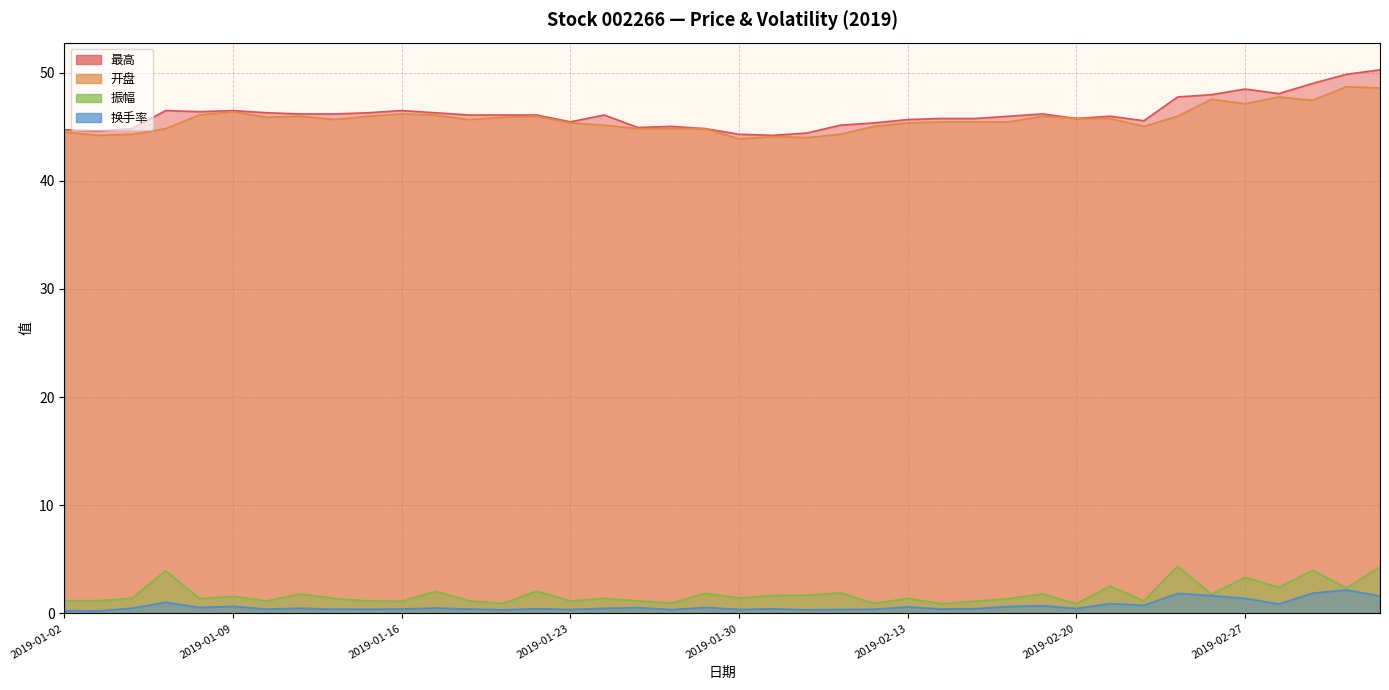

Reading left to right, transcribe all the data shown in this chart.

最高: 2019-01-02=44.7	2019-01-03=44.6	2019-01-04=44.8	2019-01-07=46.5	2019-01-08=46.4	2019-01-09=46.5	2019-01-10=46.3	2019-01-11=46.2	2019-01-14=46.2	2019-01-15=46.3	2019-01-16=46.5	2019-01-17=46.3	2019-01-18=46.1	2019-01-21=46.1	2019-01-22=46.1	2019-01-23=45.4	2019-01-24=46.1	2019-01-25=44.9	2019-01-28=45.0	2019-01-29=44.8	2019-01-30=44.3	2019-01-31=44.2	2019-02-01=44.4	2019-02-11=45.1	2019-02-12=45.3	2019-02-13=45.6	2019-02-14=45.8	2019-02-15=45.8	2019-02-18=46.0	2019-02-19=46.2	2019-02-20=45.8	2019-02-21=46.0	2019-02-22=45.5	2019-02-25=47.7	2019-02-26=48.0	2019-02-27=48.5	2019-02-28=48.0	2019-03-01=49.0	2019-03-04=49.8	2019-03-05=50.2
开盘: 2019-01-02=44.5	2019-01-03=44.2	2019-01-04=44.3	2019-01-07=44.8	2019-01-08=46.1	2019-01-09=46.4	2019-01-10=45.9	2019-01-11=46.0	2019-01-14=45.6	2019-01-15=46.0	2019-01-16=46.2	2019-01-17=46.1	2019-01-18=45.6	2019-01-21=45.9	2019-01-22=46.0	2019-01-23=45.3	2019-01-24=45.1	2019-01-25=44.8	2019-01-28=44.8	2019-01-29=44.8	2019-01-30=43.9	2019-01-31=44.1	2019-02-01=44.0	2019-02-11=44.3	2019-02-12=45.0	2019-02-13=45.3	2019-02-14=45.4	2019-02-15=45.4	2019-02-18=45.4	2019-02-19=46.0	2019-02-20=45.8	2019-02-21=45.8	2019-02-22=45.0	2019-02-25=46.0	2019-02-26=47.5	2019-02-27=47.1	2019-02-28=47.7	2019-03-01=47.4	2019-03-04=48.7	2019-03-05=48.6
振幅: 2019-01-02=1.2	2019-01-03=1.2	2019-01-04=1.4	2019-01-07=4.0	2019-01-08=1.4	2019-01-09=1.6	2019-01-10=1.2	2019-01-11=1.8	2019-01-14=1.4	2019-01-15=1.2	2019-01-16=1.1	2019-01-17=2.0	2019-01-18=1.2	2019-01-21=0.9	2019-01-22=2.1	2019-01-23=1.1	2019-01-24=1.4	2019-01-25=1.2	2019-01-28=0.9	2019-01-29=1.9	2019-01-30=1.4	2019-01-31=1.7	2019-02-01=1.7	2019-02-11=1.9	2019-02-12=0.9	2019-02-13=1.4	2019-02-14=0.9	2019-02-15=1.1	2019-02-18=1.4	2019-02-19=1.8	2019-02-20=0.9	2019-02-21=2.5	2019-02-22=1.2	2019-02-25=4.4	2019-02-26=1.8	2019-02-27=3.3	2019-02-28=2.4	2019-03-01=4.0	2019-03-04=2.4	2019-03-05=4.3
换手率: 2019-01-02=0.3	2019-01-03=0.2	2019-01-04=0.5	2019-01-07=1.0	2019-01-08=0.6	2019-01-09=0.7	2019-01-10=0.4	2019-01-11=0.5	2019-01-14=0.4	2019-01-15=0.4	2019-01-16=0.4	2019-01-17=0.5	2019-01-18=0.4	2019-01-21=0.3	2019-01-22=0.4	2019-01-23=0.4	2019-01-24=0.5	2019-01-25=0.5	2019-01-28=0.3	2019-01-29=0.6	2019-01-30=0.4	2019-01-31=0.4	2019-02-01=0.3	2019-02-11=0.4	2019-02-12=0.4	2019-02-13=0.6	2019-02-14=0.4	2019-02-15=0.4	2019-02-18=0.6	2019-02-19=0.7	2019-02-20=0.5	2019-02-21=0.9	2019-02-22=0.8	2019-02-25=1.9	2019-02-26=1.6	2019-02-27=1.4	2019-02-28=0.9	2019-03-01=1.9	2019-03-04=2.2	2019-03-05=1.6